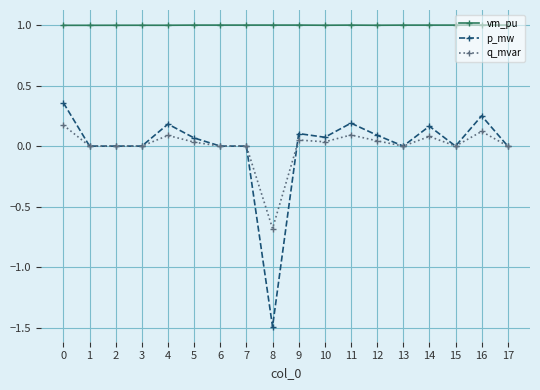

How many data points does each series have?

18